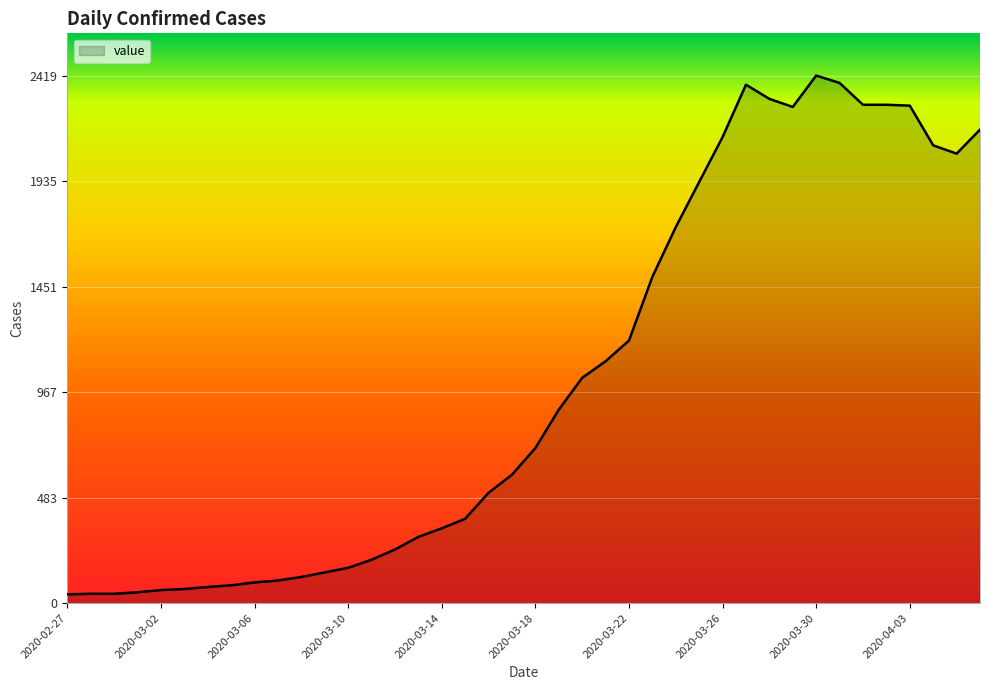

What is the difference between the maximum and minimum values?

2379